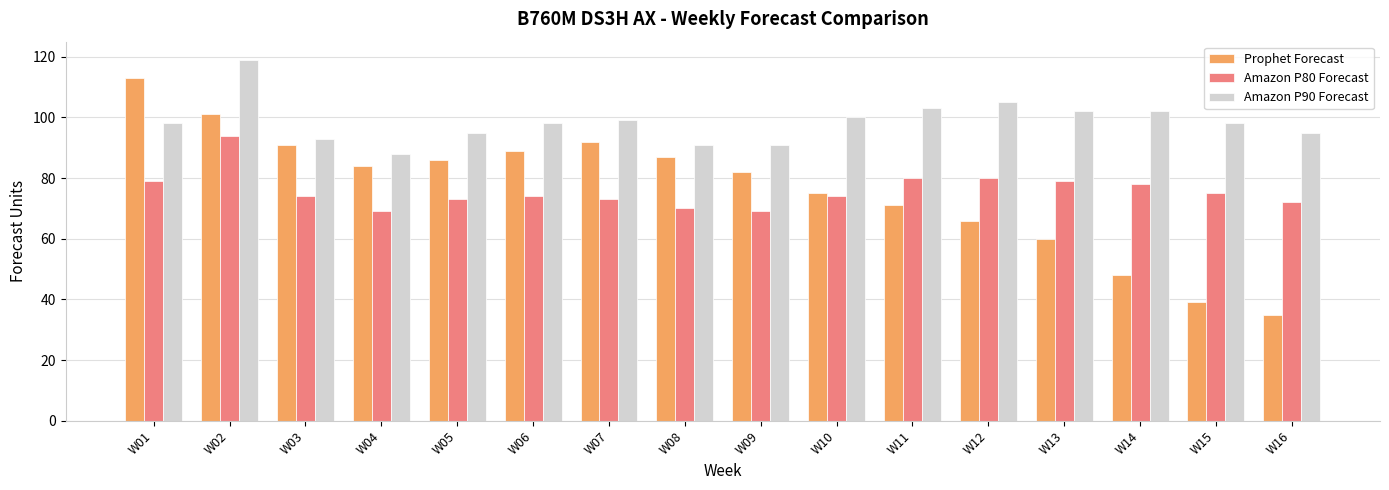

Which category has the lowest value across all series?

W16